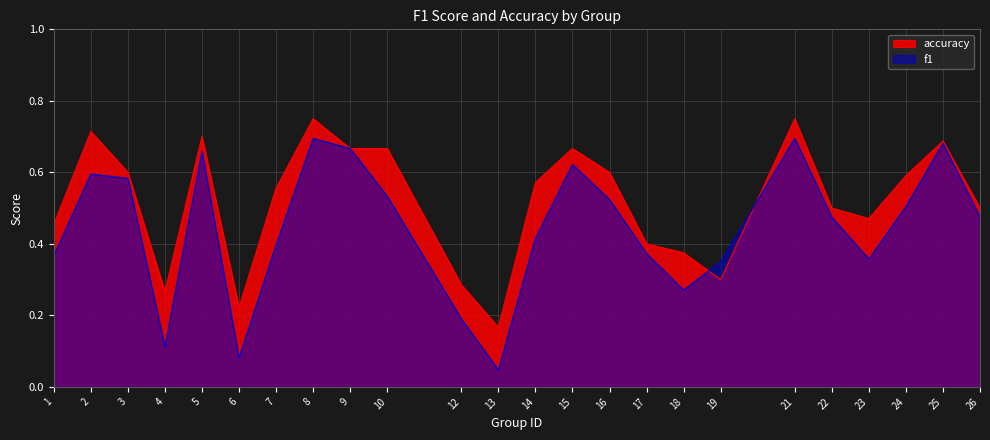

What is the difference between the second highest and second lowest values in the f1 series?

0.6